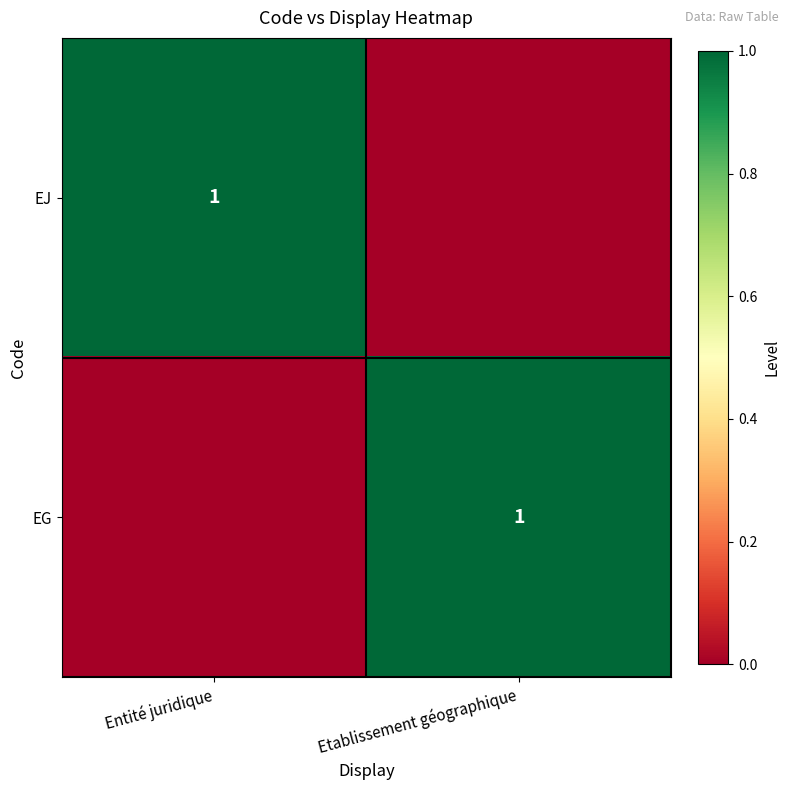

At which category does the chart reach its peak across all series?

Entité juridique